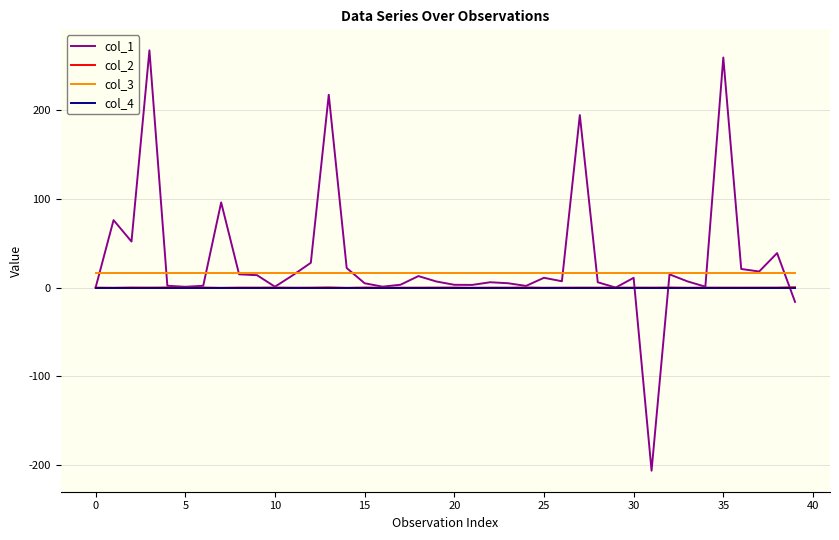

Which series has the largest range (max minus min)?

col_1